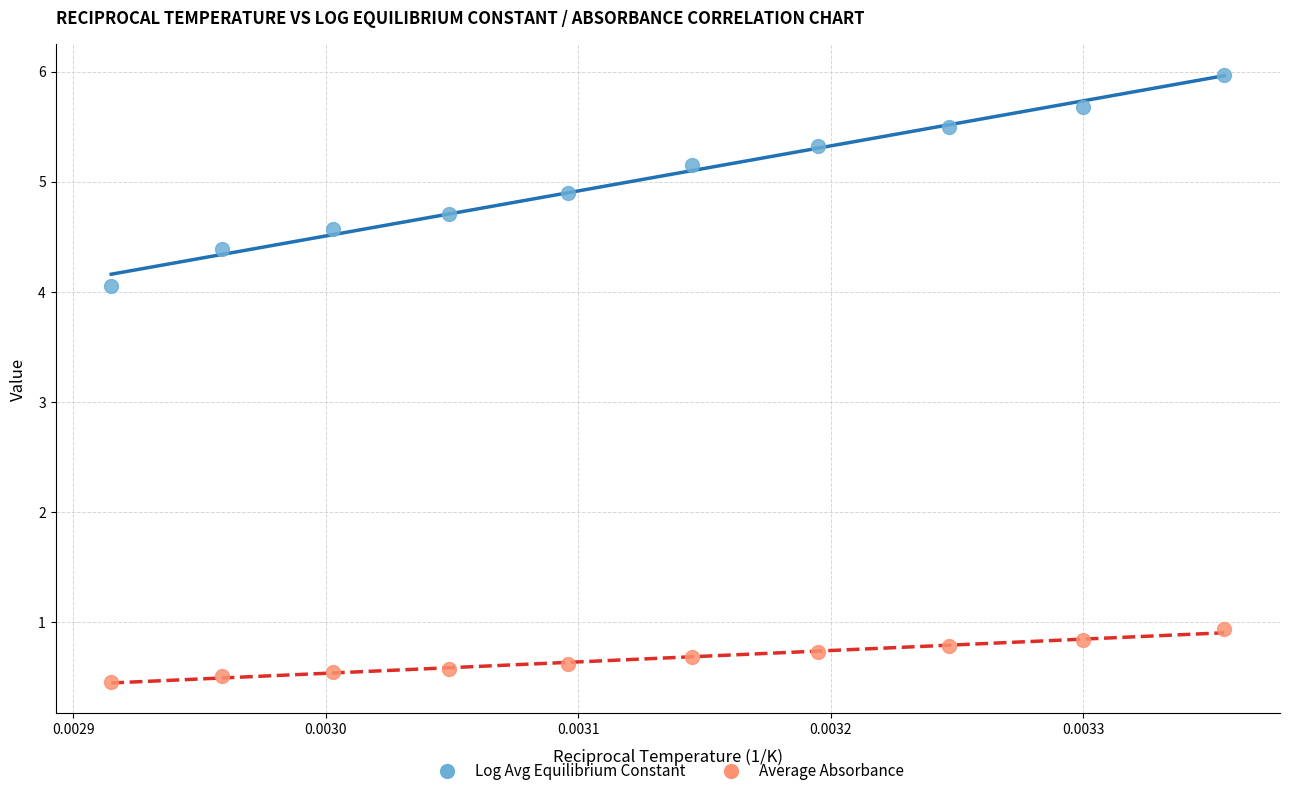

Across all data points, what is the range of Y values (max minus min)?

5.5